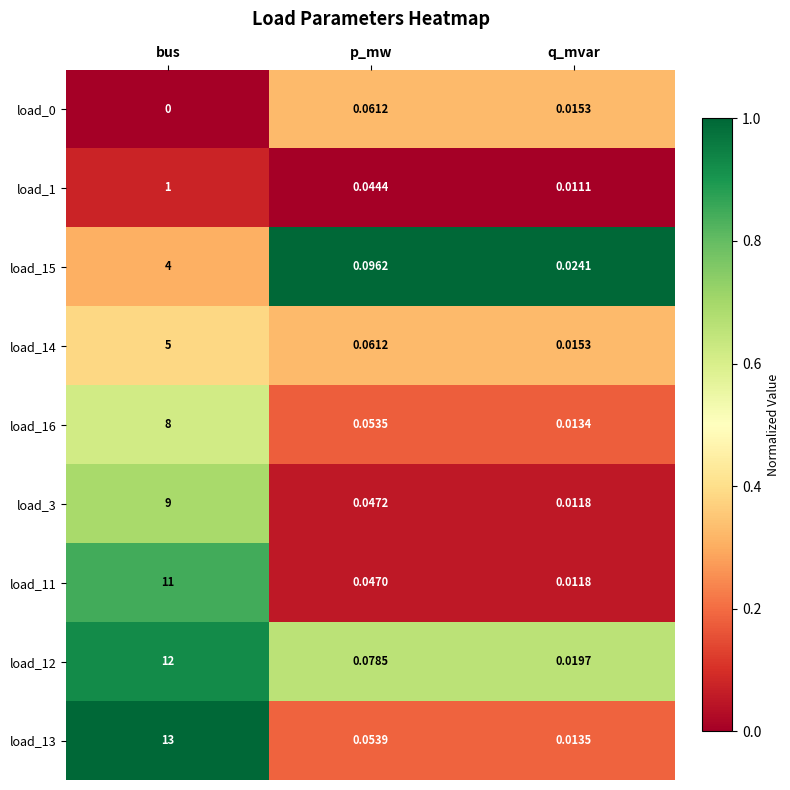

At which category does the chart reach its peak across all series?

bus